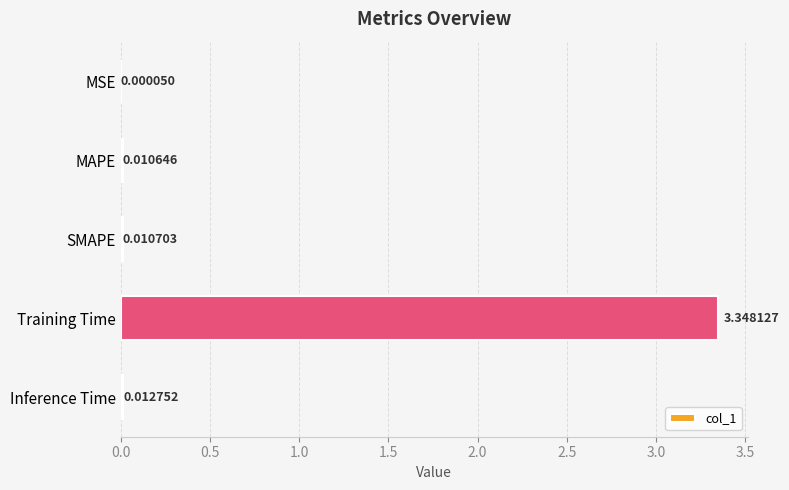

How many data points does each series have?

5